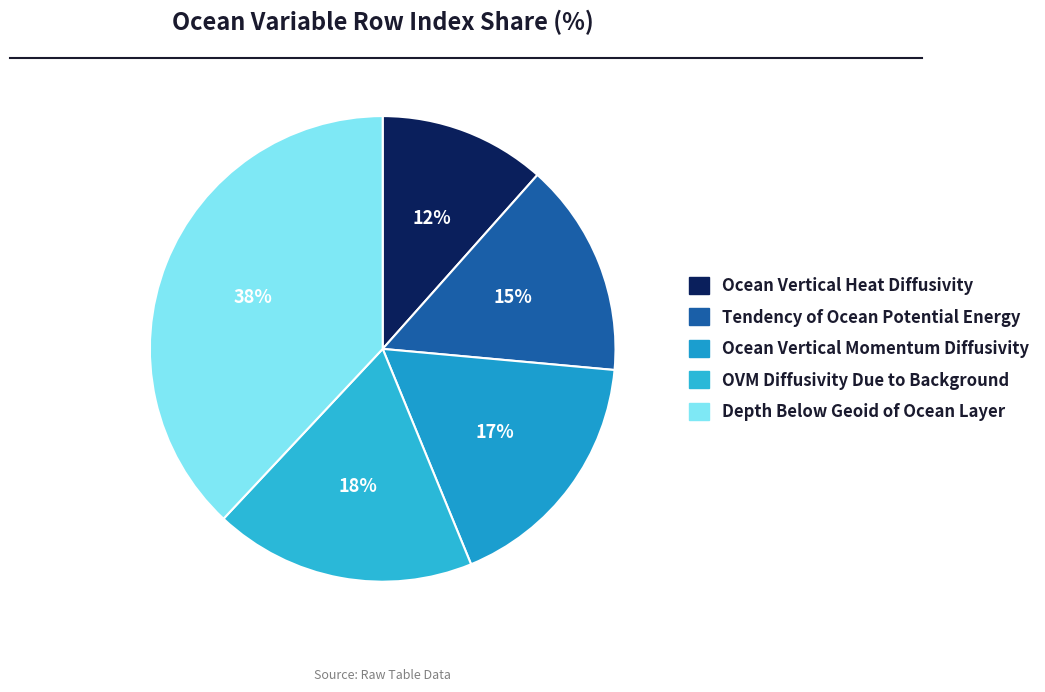

Which slice is the smallest?

Ocean Vertical Heat Diffusivity